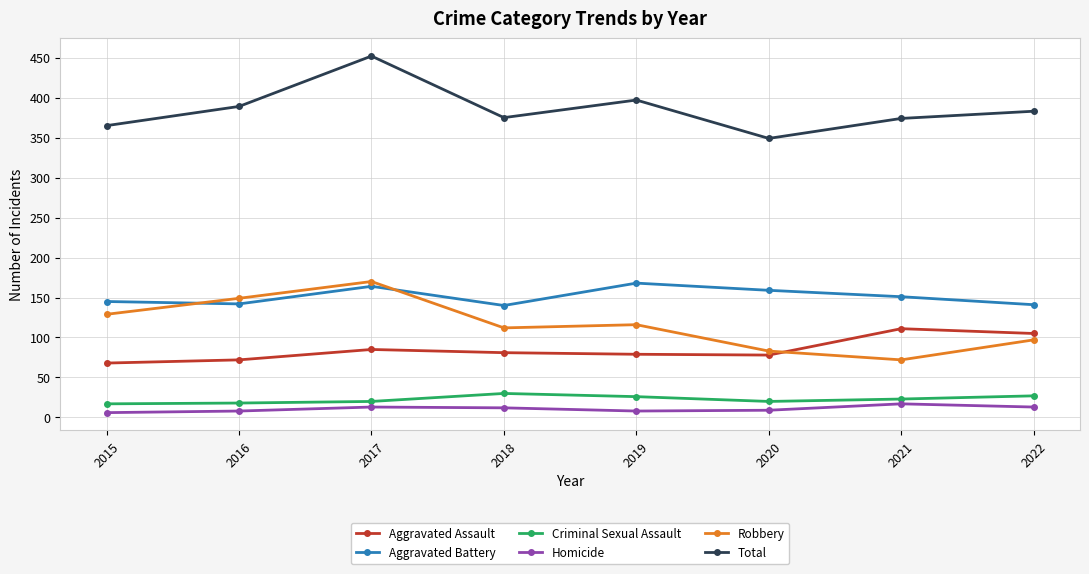

True or false: Homicide has more than 1 interior local peaks.

True